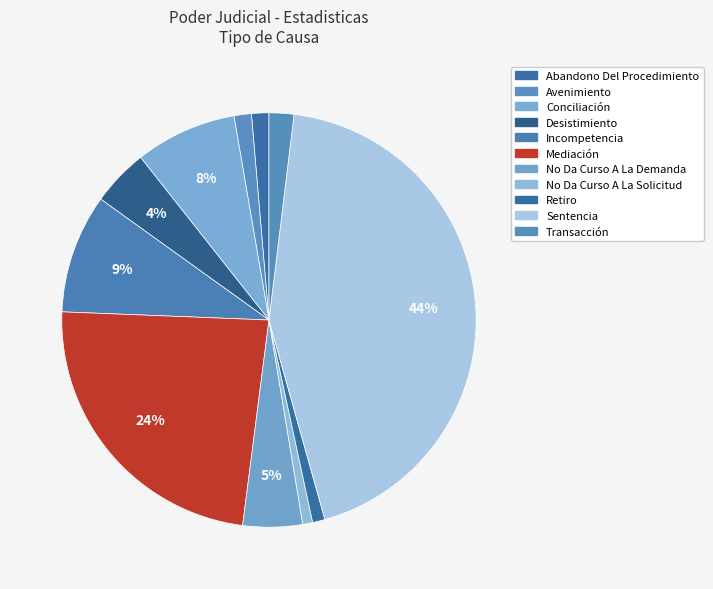

The Conciliación slice represents 8% of the pie. True or false?

True